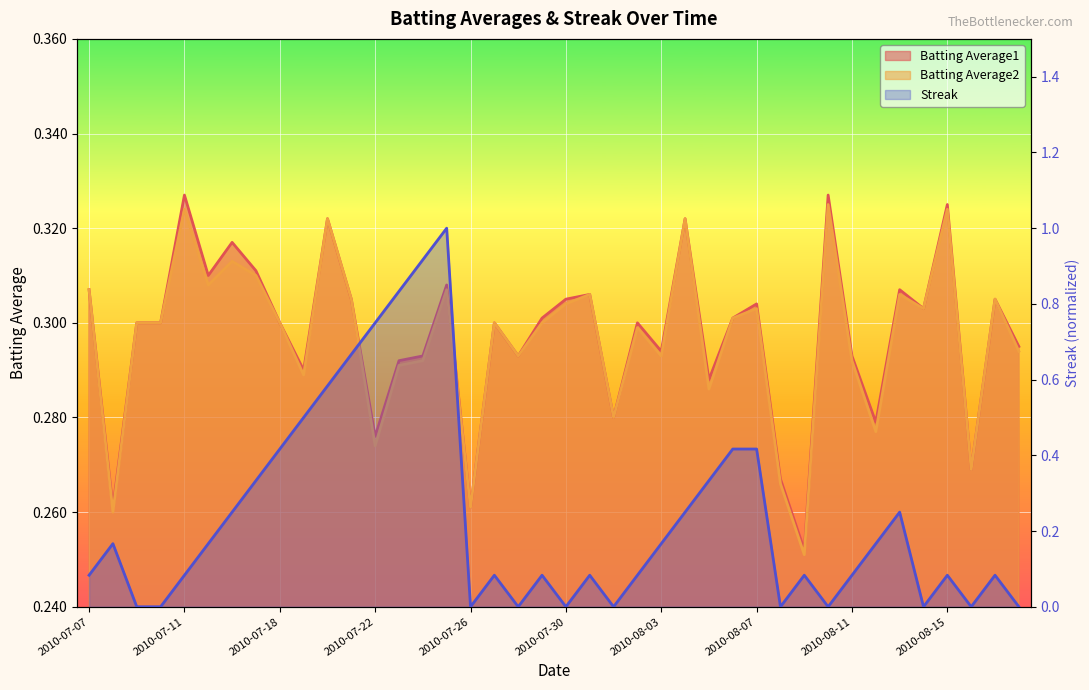

How many Batting Average1 values are between 0 and 1?

40